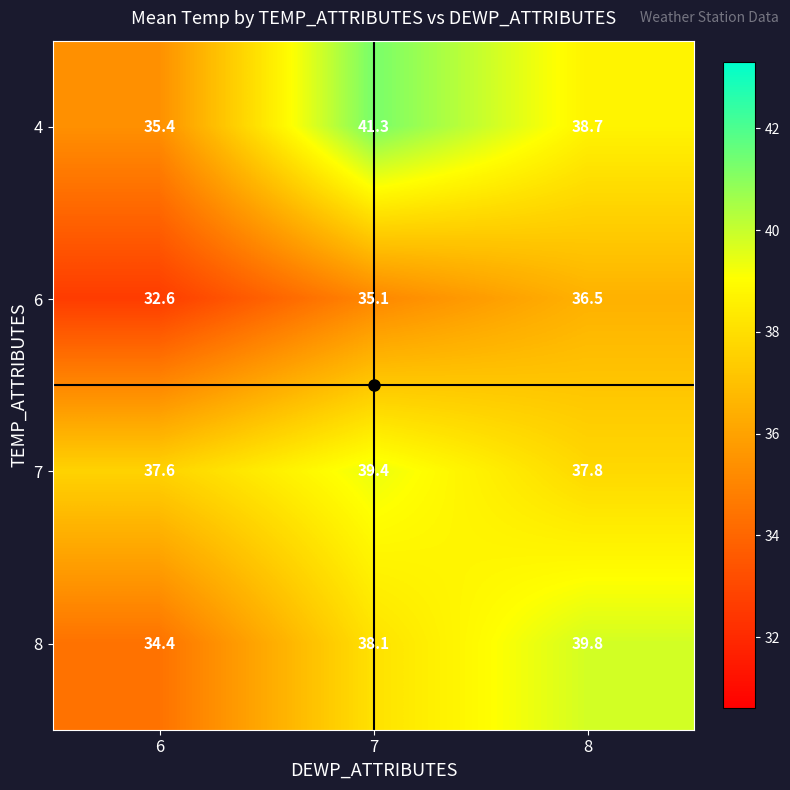

Read the 4 value at 6.

35.4